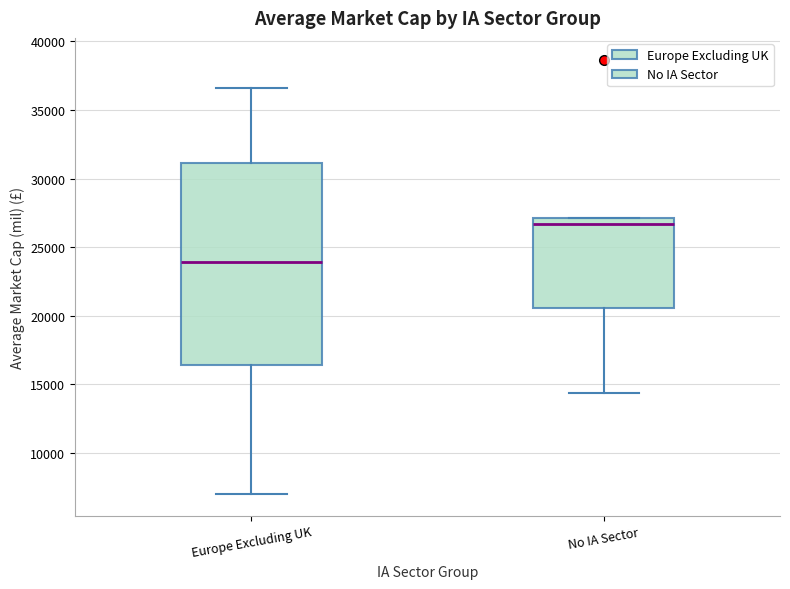

Where is the upper edge of the box for No IA Sector on the y-axis? The values are not printed on the chart, so give them approximately, as read against the axis.

27000